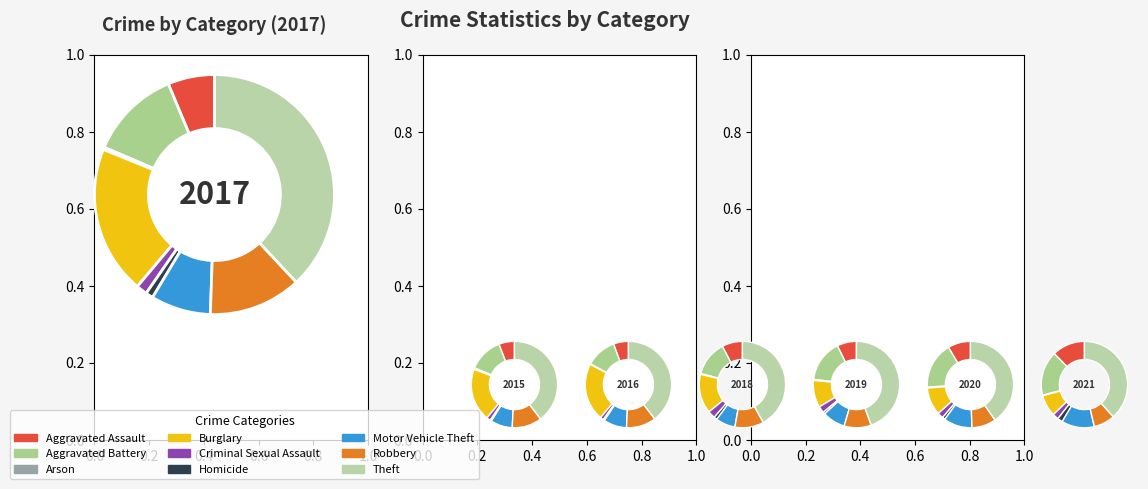

How many segments does this pie chart have?

9